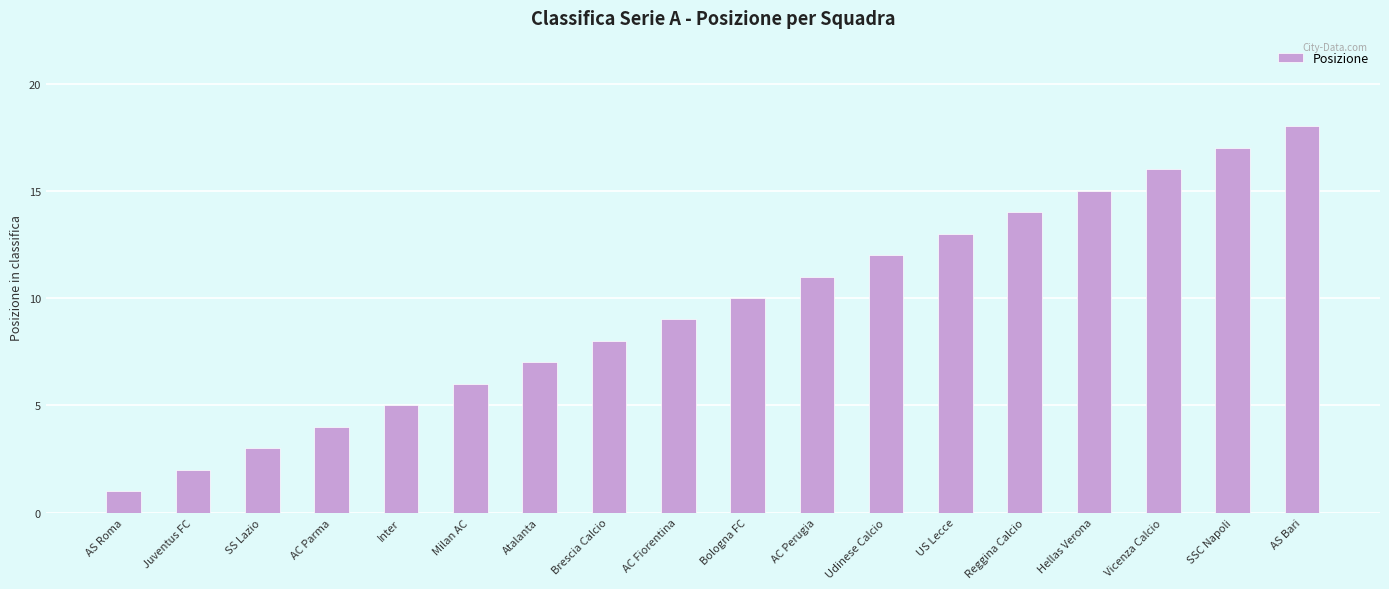

List the labels in order of value, smallest first.

AS Roma, Juventus FC, SS Lazio, AC Parma, Inter, Milan AC, Atalanta, Brescia Calcio, AC Fiorentina, Bologna FC, AC Perugia, Udinese Calcio, US Lecce, Reggina Calcio, Hellas Verona, Vicenza Calcio, SSC Napoli, AS Bari